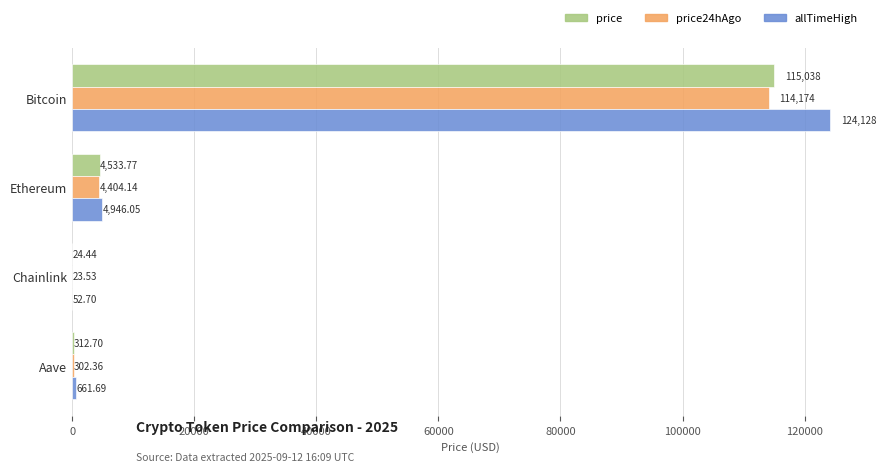

At which label is price closest to 57531?

Ethereum